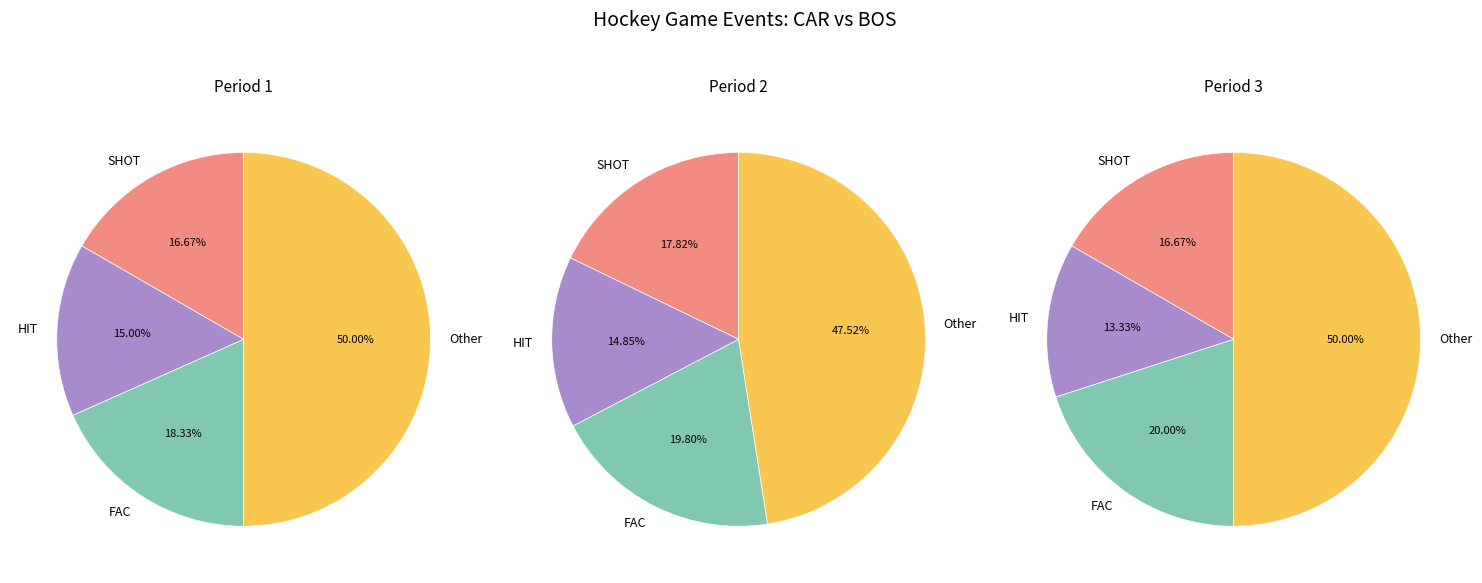

Is Period 2 the majority of the pie?

No